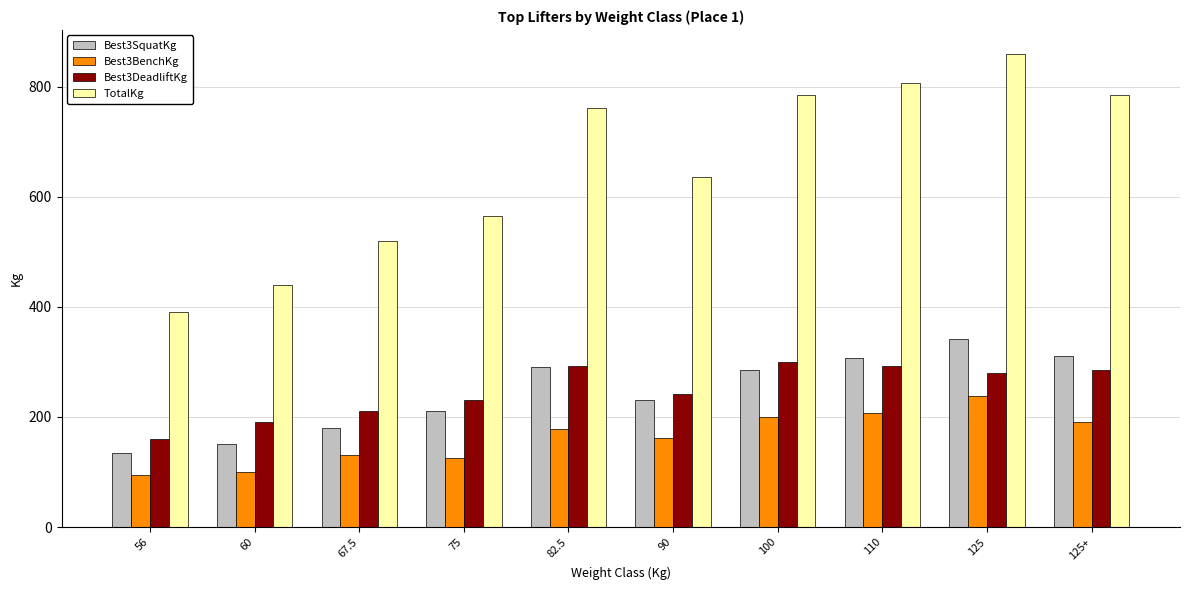

At which category does the chart reach its peak across all series?

125